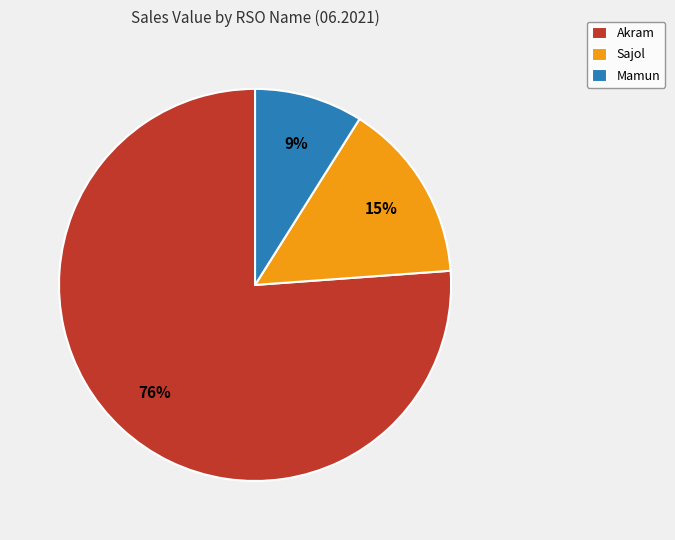

What percentage is the Mamun slice, to the nearest percent?

9%